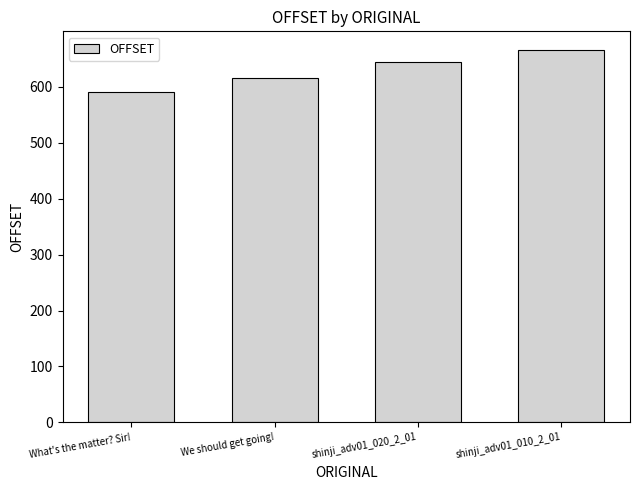

What is the difference between the values at shinji_adv01_010_2_01 and We should get going!?

51